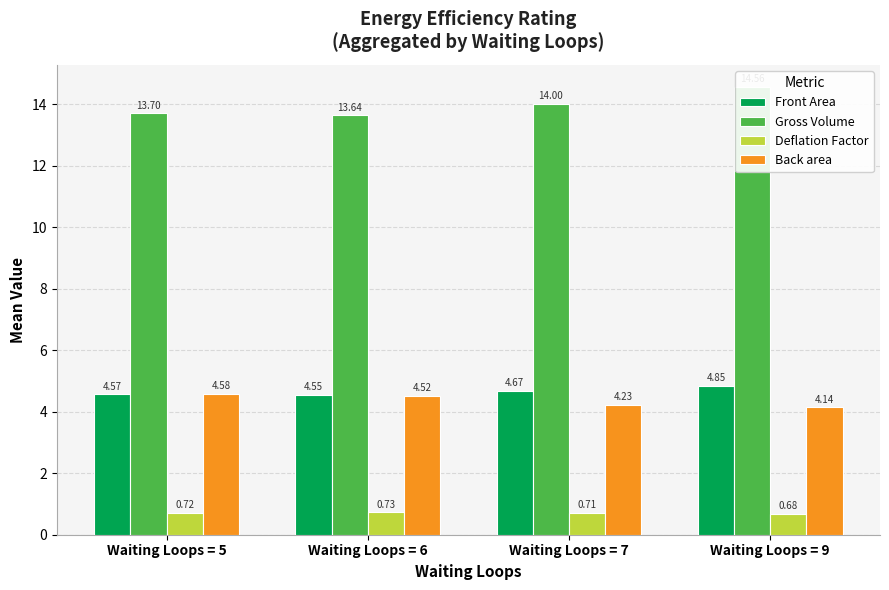

Which label corresponds to the largest value in the chart?

Waiting Loops = 9